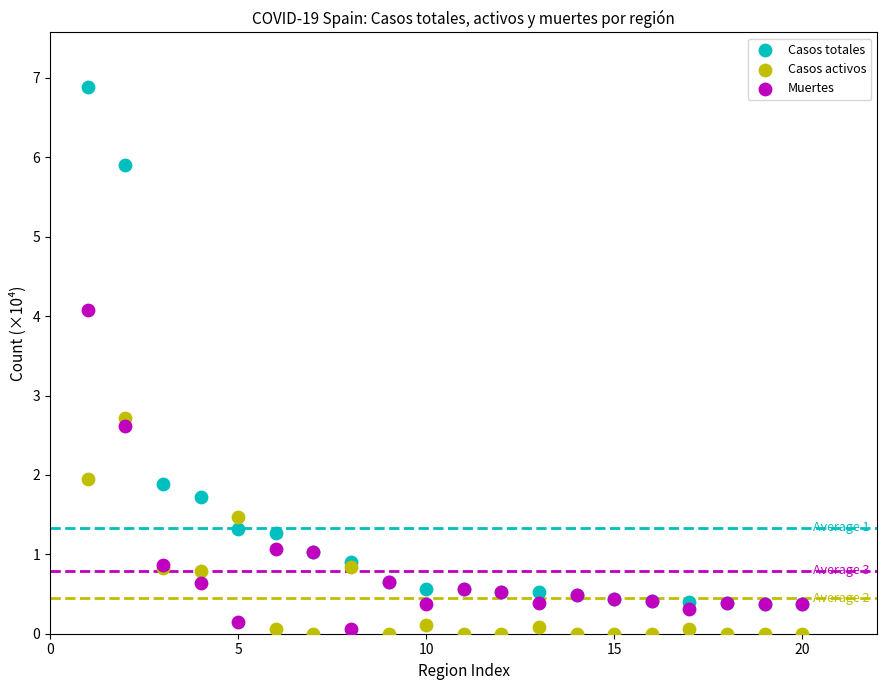

Across all series, what Y value is closest to 3?

2.7